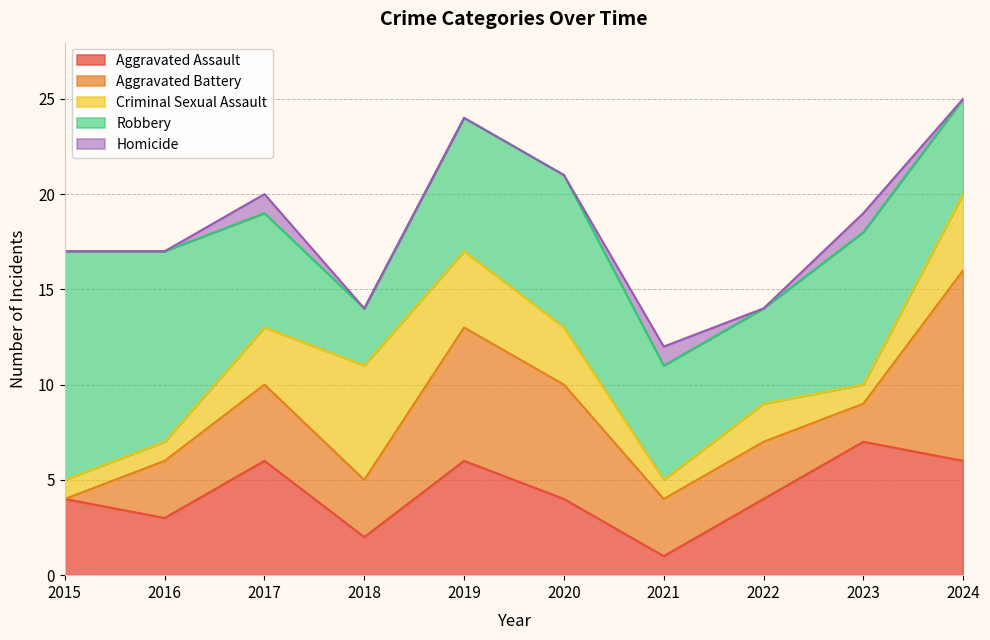

At how many categories does at least one series exceed 11?

1